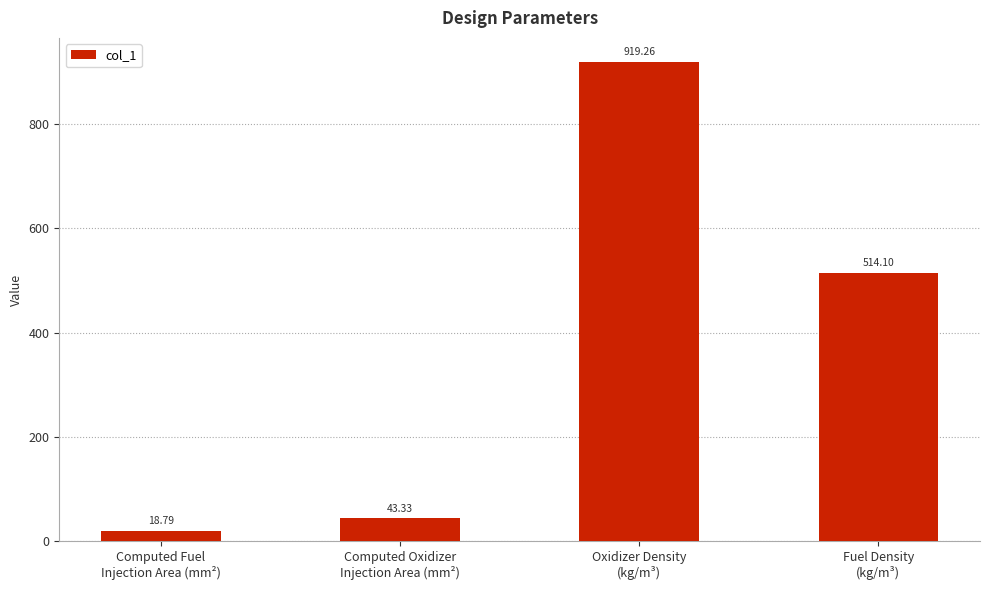

Approximately how many times larger is the value at Oxidizer Density
(kg/m³) compared to Computed Oxidizer
Injection Area (mm²)?

21.2